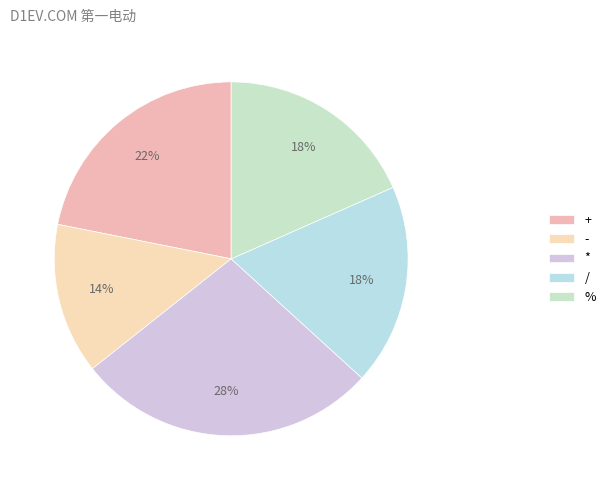

To the nearest percent, what is the combined percentage of / and *?

46%